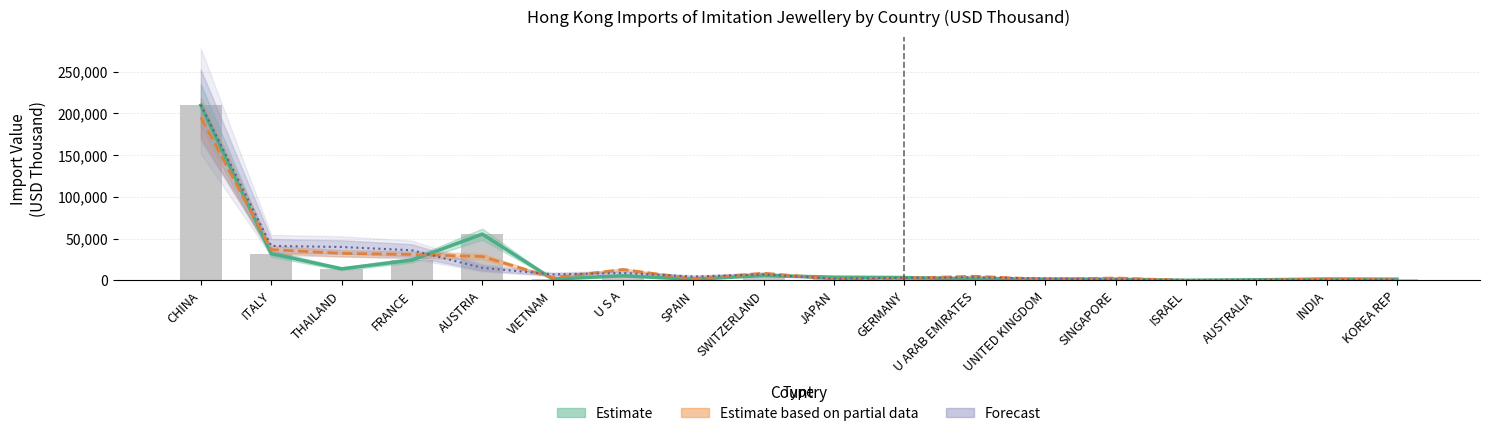

How many categories are shown in the chart?

18